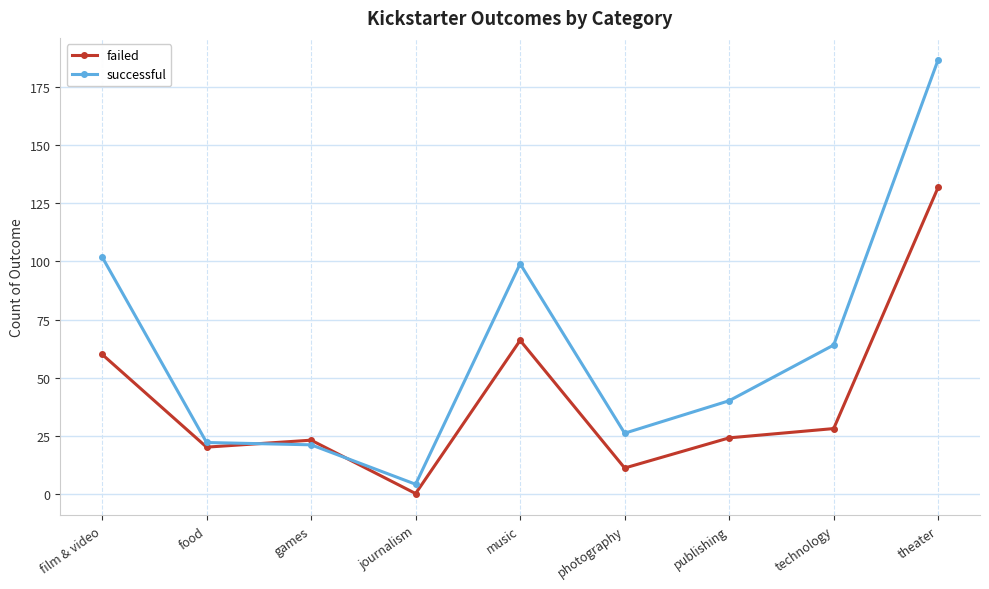

How many intersections are there between failed and successful?

2